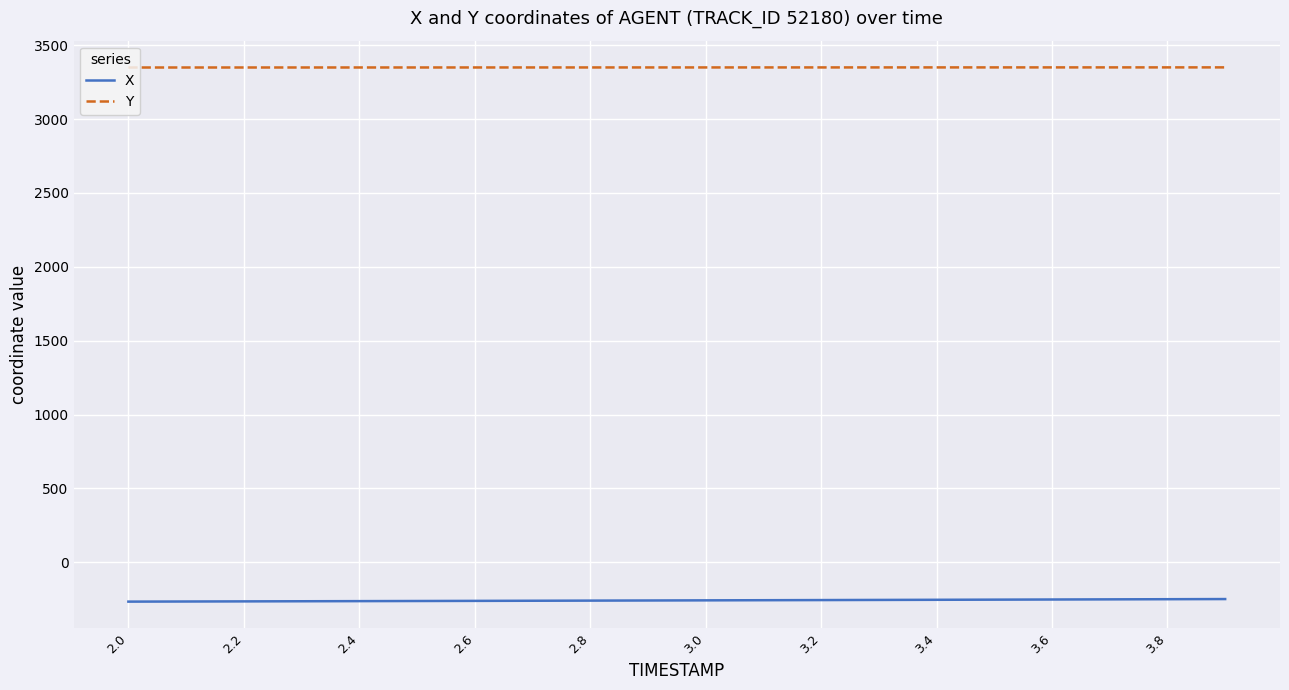

How many categories are shown in the chart?

20